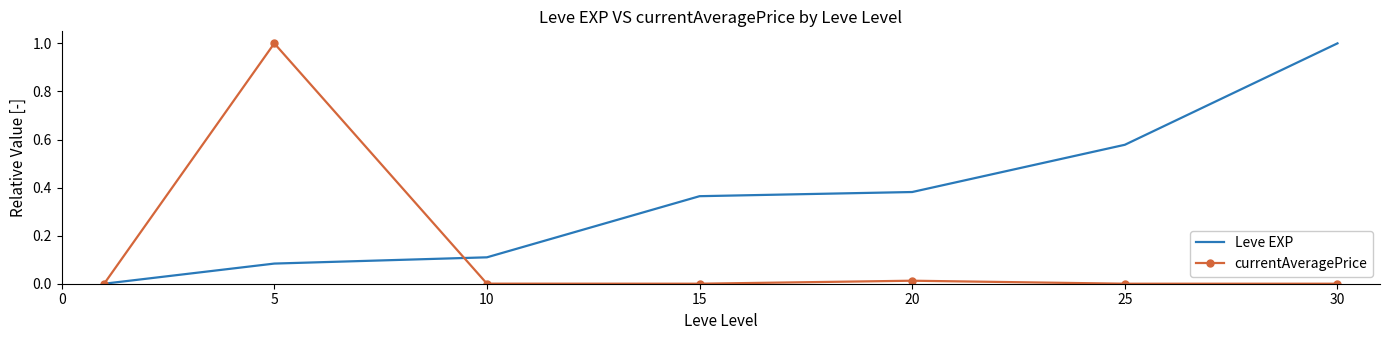

List the series in order of their overall mean, lowest first.

currentAveragePrice, Leve EXP